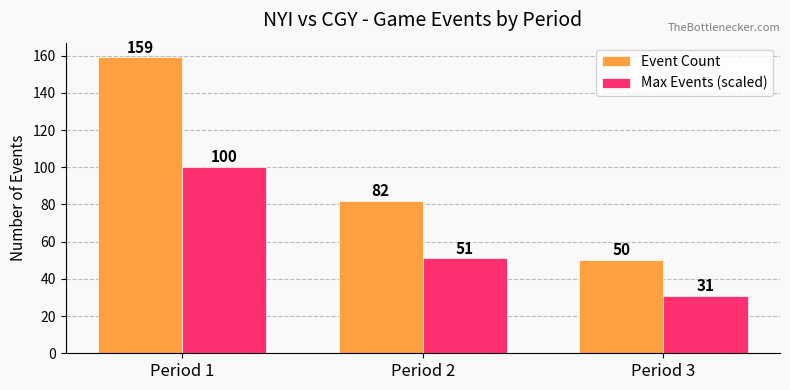

Which series has the largest total across all categories?

Event Count